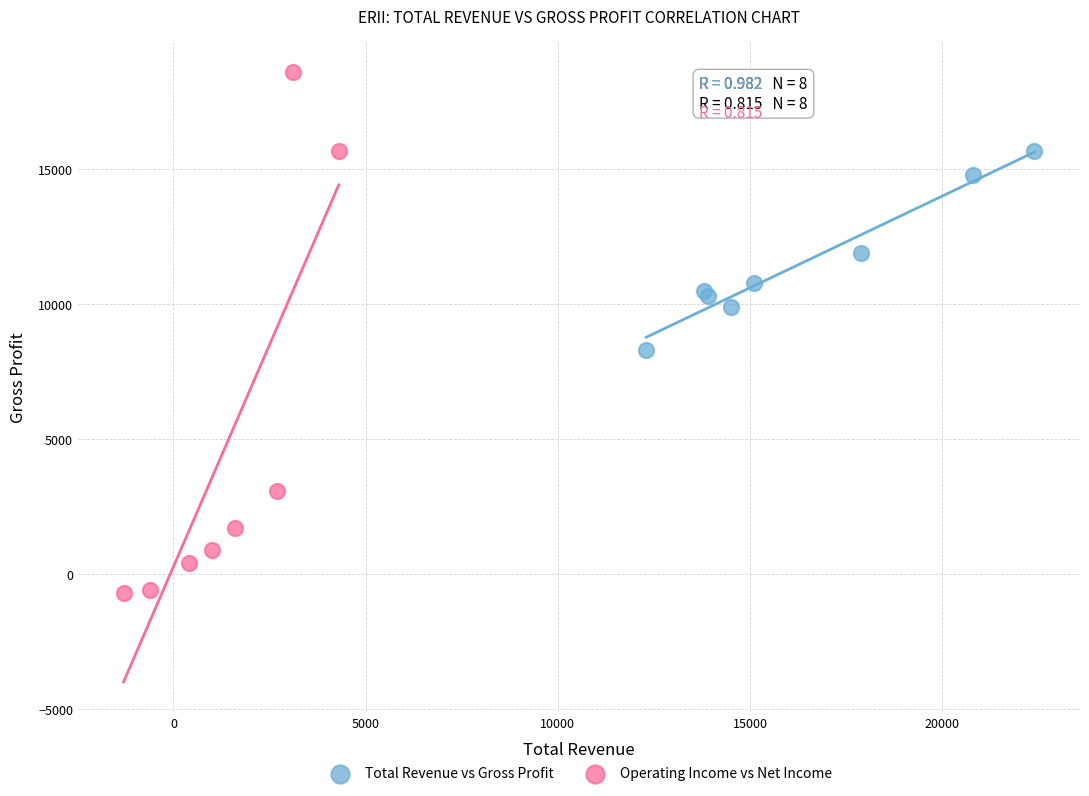

What are all the series names shown in the legend?

Total Revenue vs Gross Profit, Operating Income vs Net Income